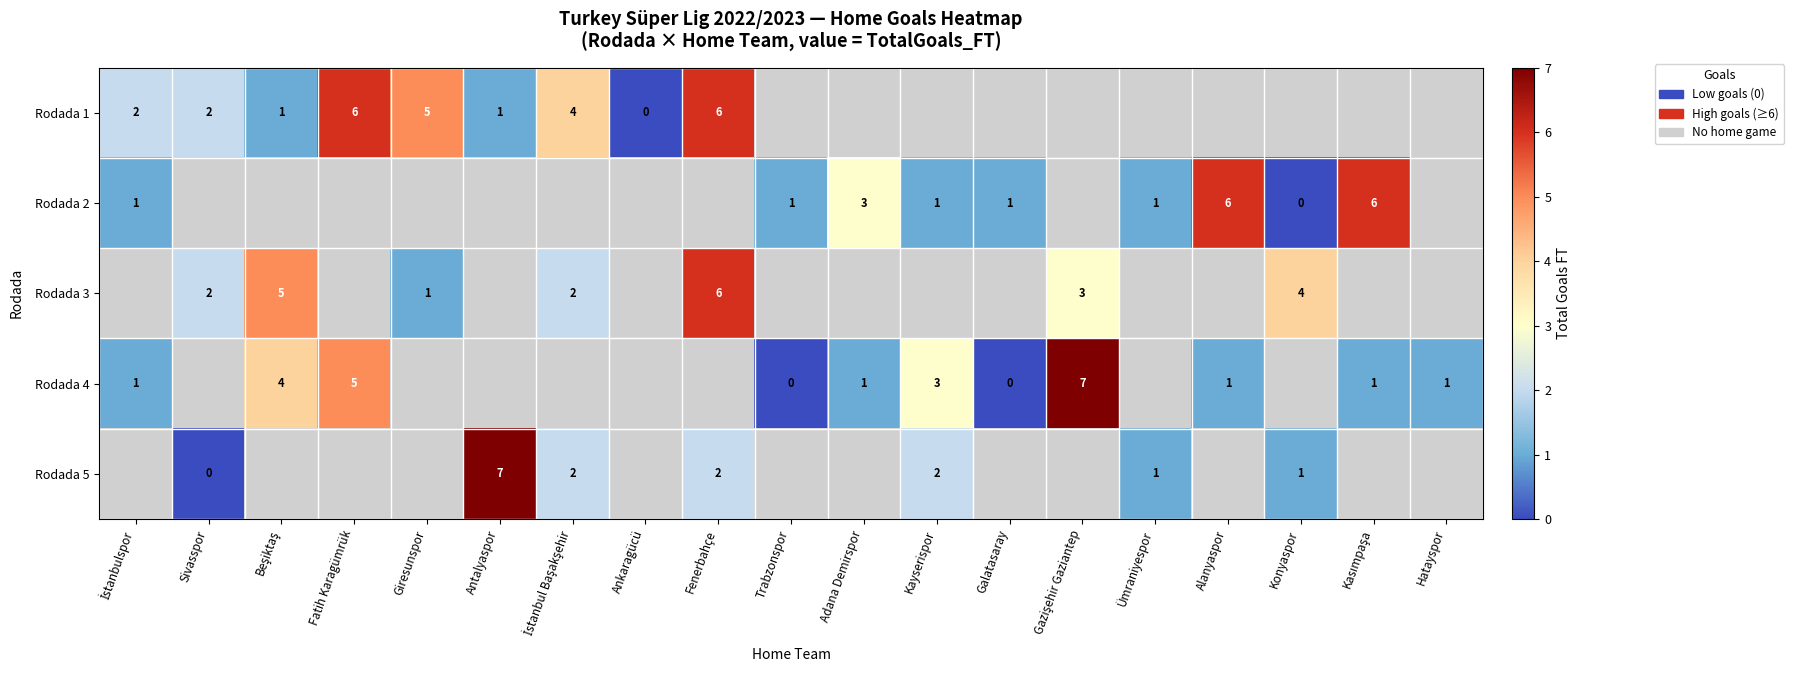

True or false: Rodada 2 has a value of 3 at Alanyaspor.

False